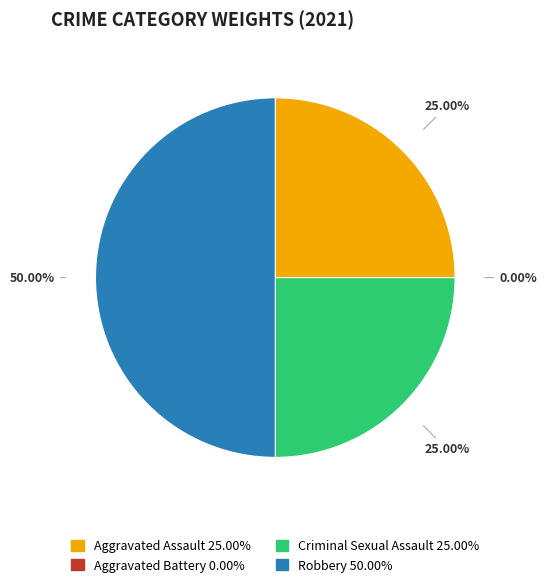

Between Aggravated Assault and Aggravated Battery, which is larger?

Aggravated Assault